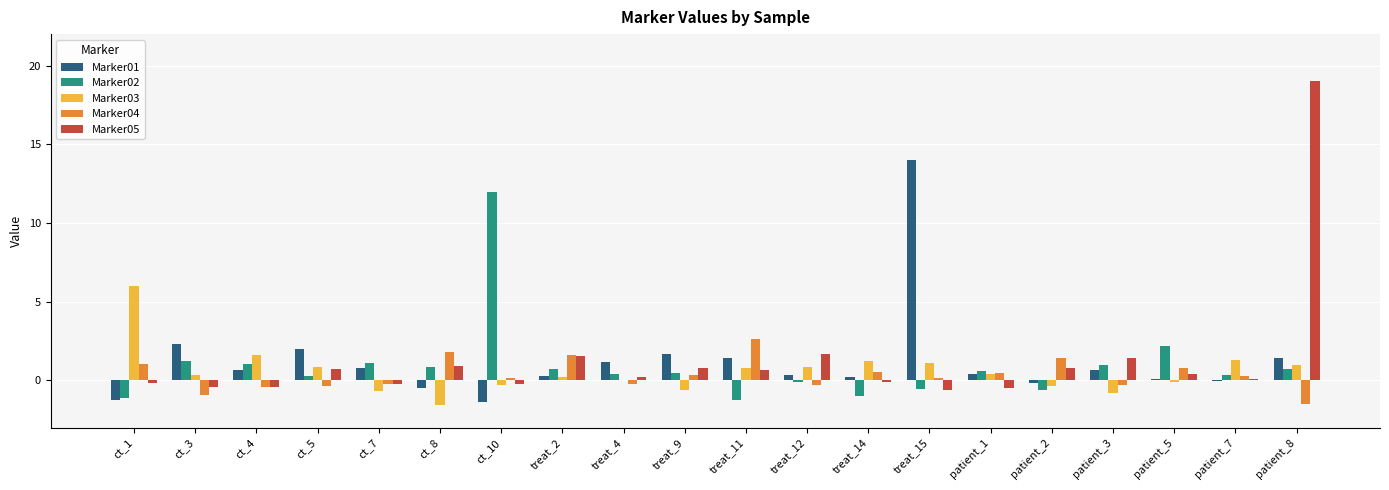

How many groups of bars are there?

20